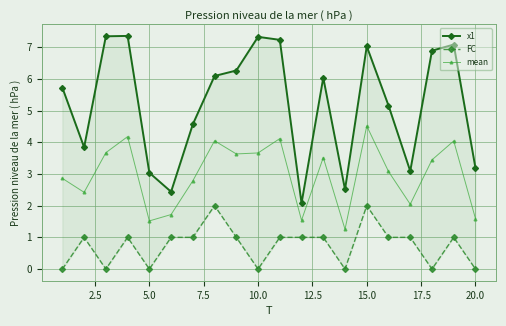

What is the minimum value for mean?

1.3